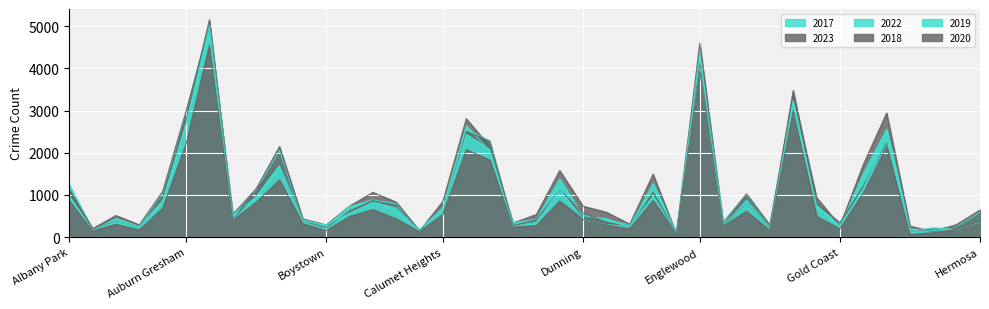

Where does the 2017 series first go above 619?

Albany Park